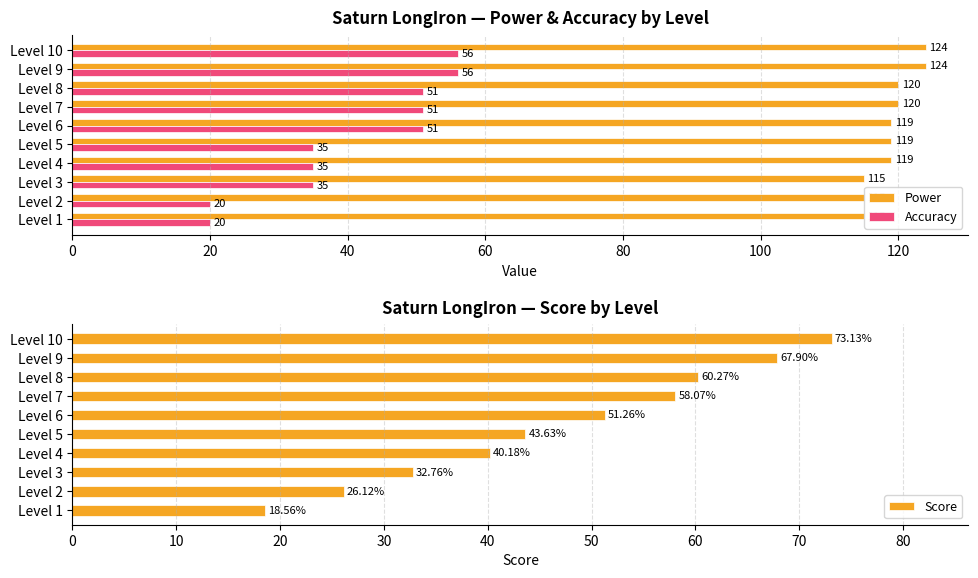

Count the Accuracy values in the range 35 to 51.

6